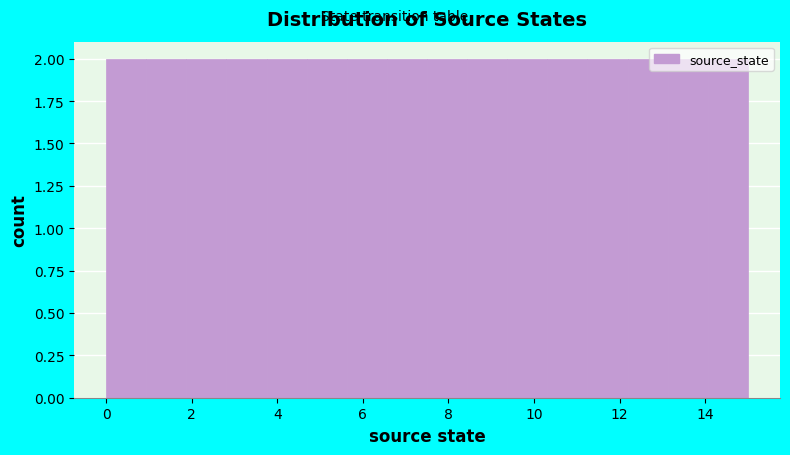

How tall is the bar that spans 4.6 to 5.6 on the x-axis? Neither the bar edges nor the heights are printed on the chart, so give them approximately, as read against the axes.

2